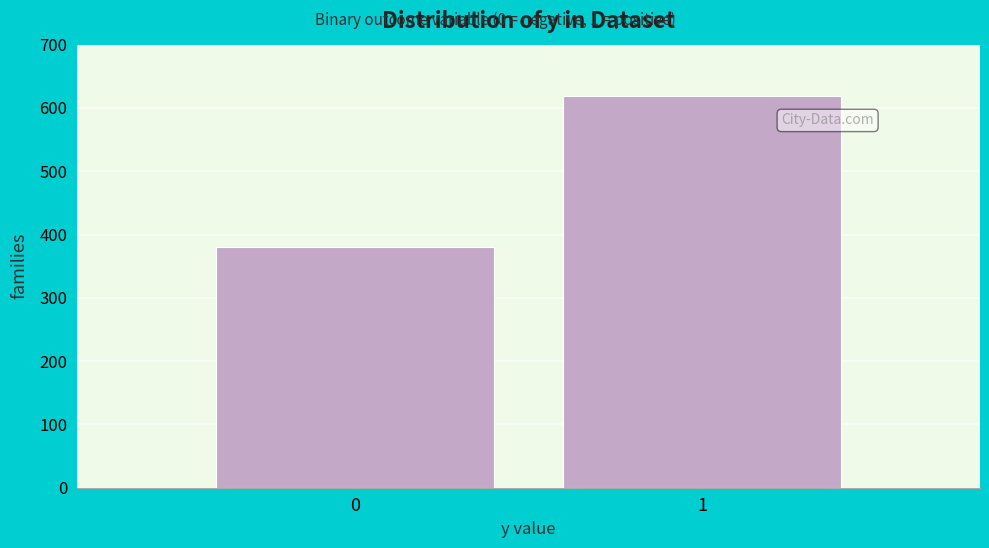

Reading left to right, what are all the values shown in this chart?

381	619